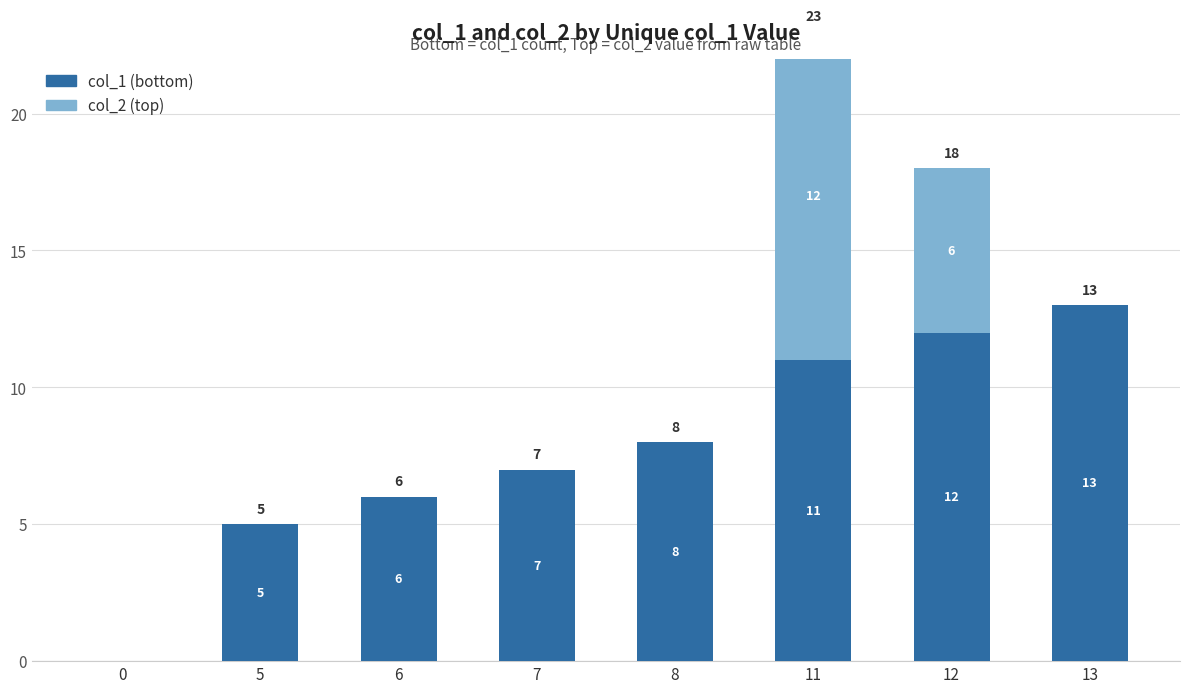

Reading right to left, extract all data points from this chart.

col_1 (bottom): 13	12	11	8	7	6	5	0
col_2 (top): 0	6	12	0	0	0	0	0